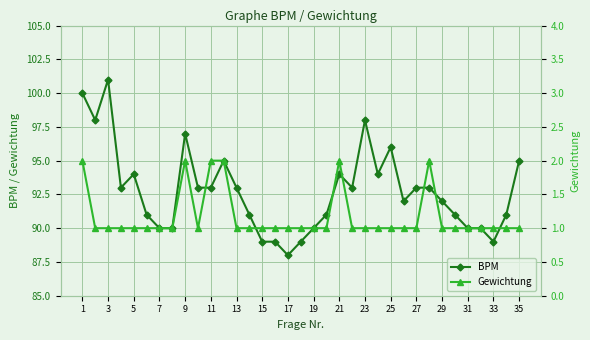

True or false: BPM and Gewichtung intersect in this chart.

False